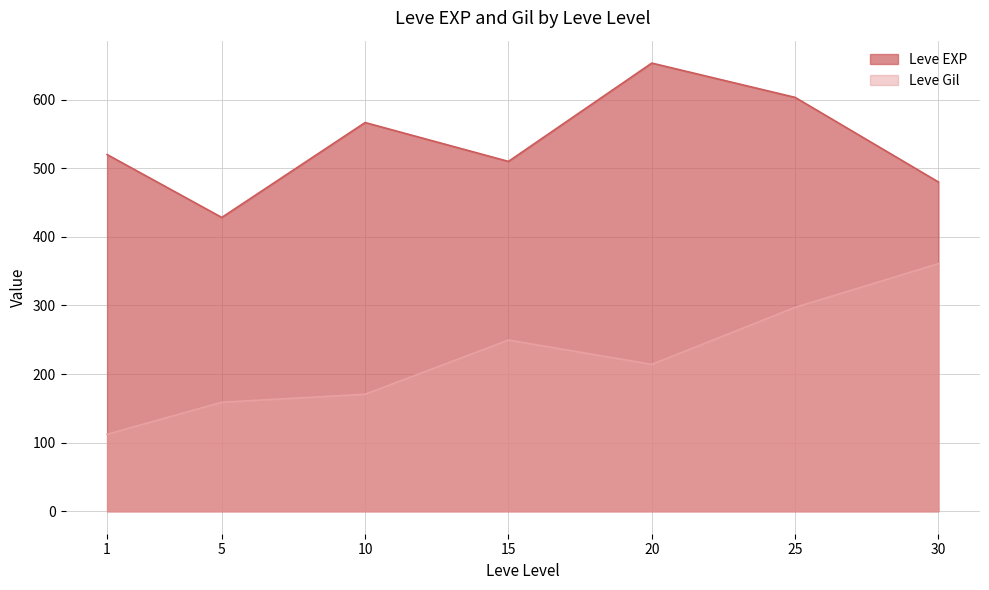

Rank the series at 1 from lowest to highest value.

Leve Gil, Leve EXP